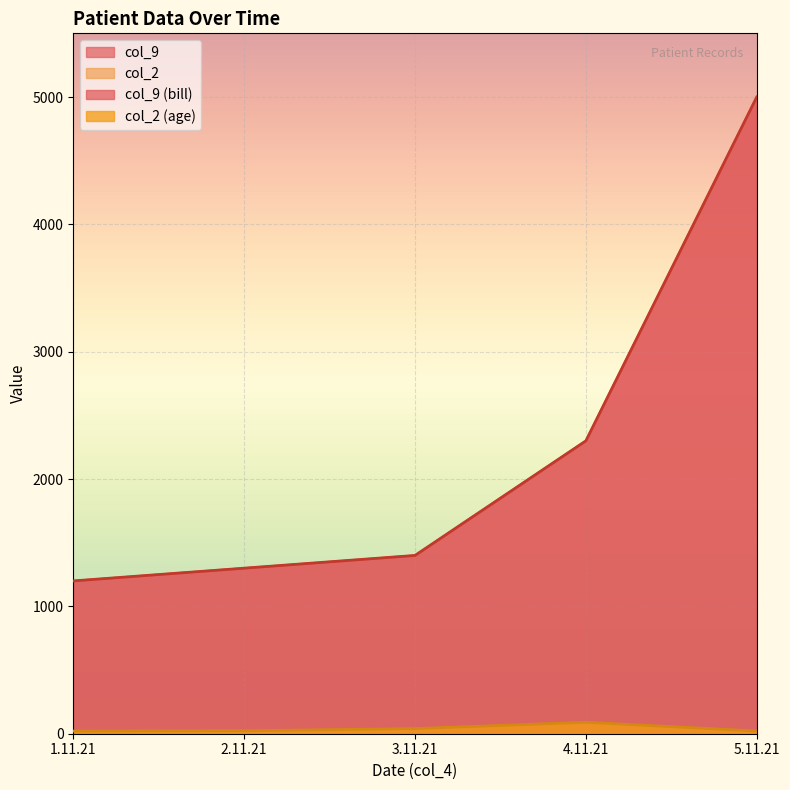

What position from the left is 3.11.21?

3